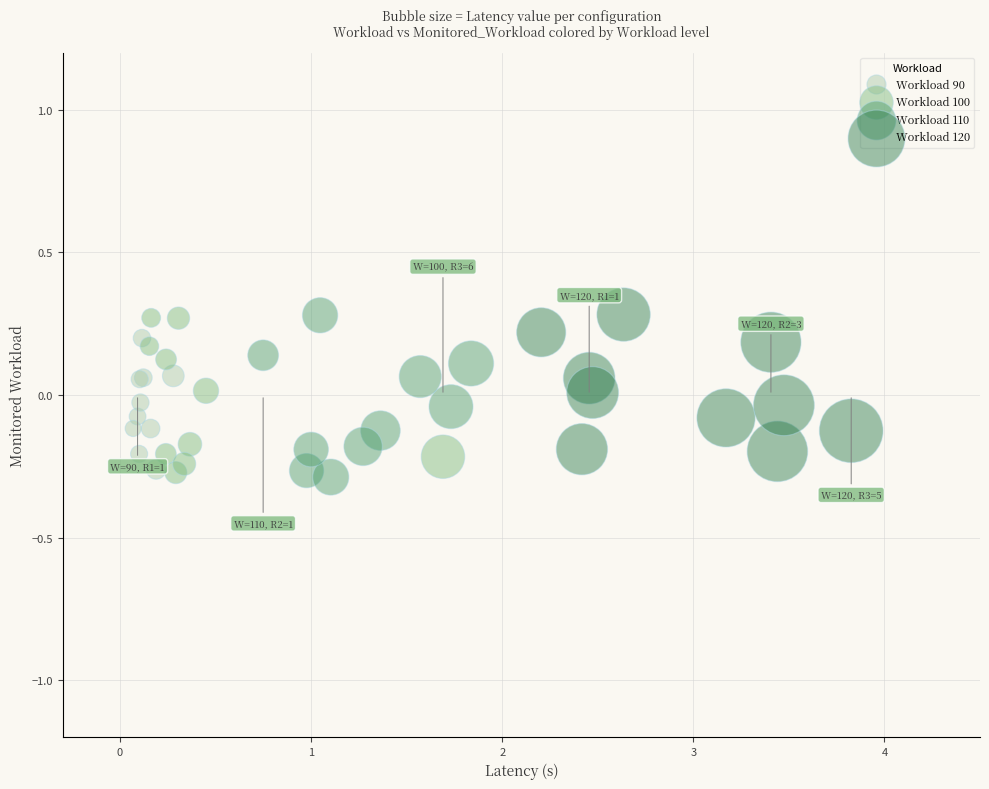

Which series has the largest Y range (max minus min)?

Workload 110